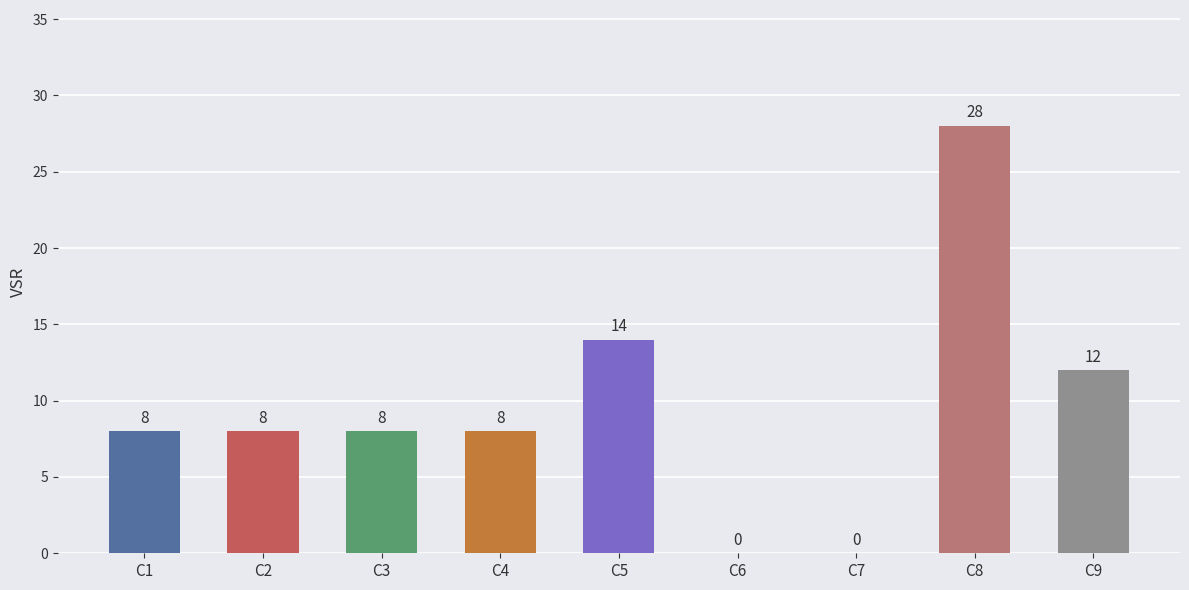

Between C7 and C2, which is larger?

C2